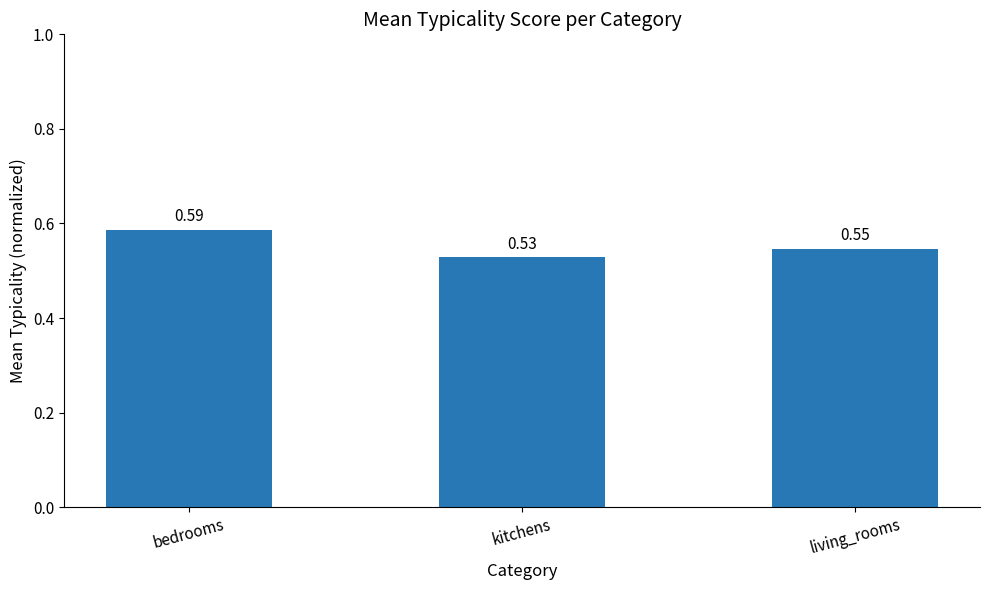

True or false: the data shows 0.8 at living_rooms.

False